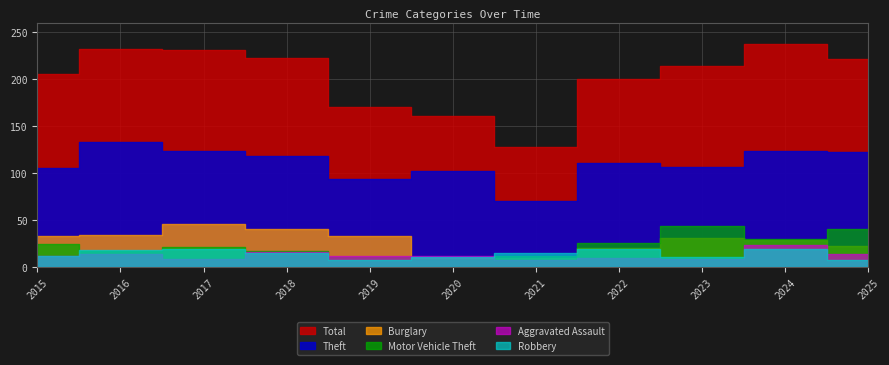

True or false: Total and Aggravated Assault cross at least once.

False